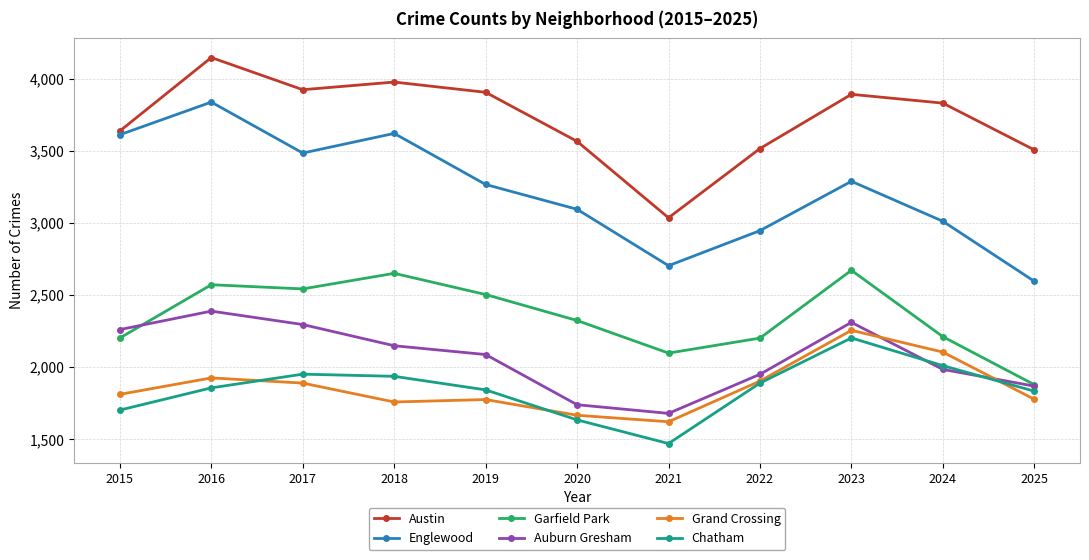

What is the difference between the maximum and minimum values in the Chatham series?

732